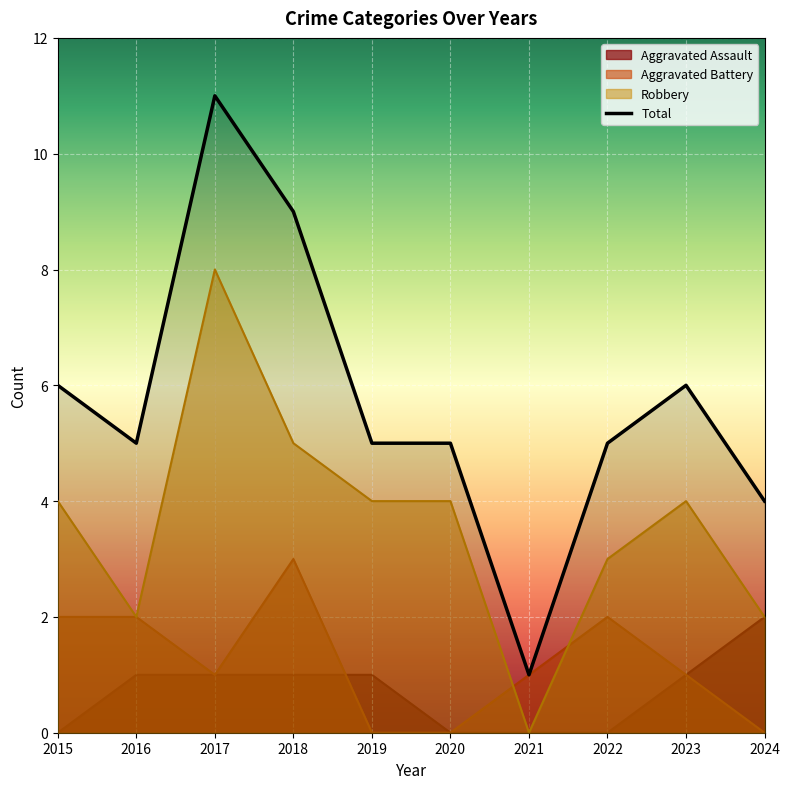

Is it true that Aggravated Assault equals 1 at 2023?

True